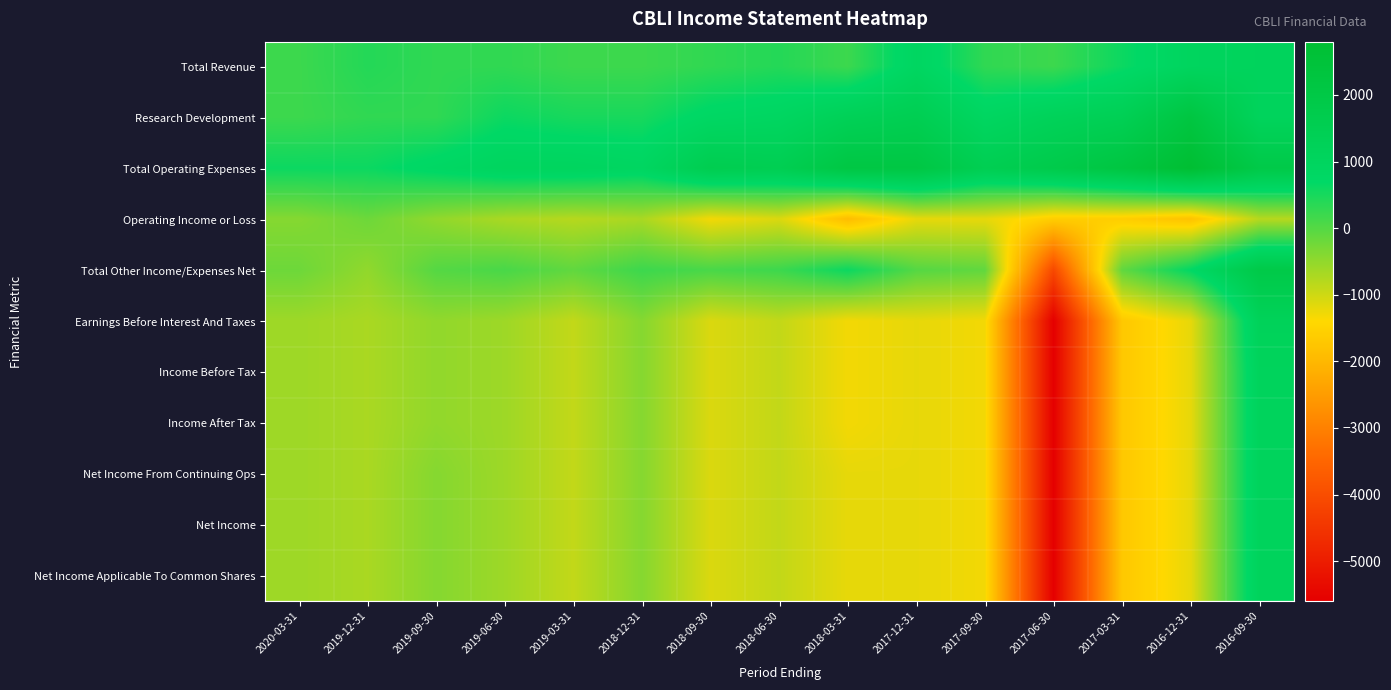

Rank the series by their maximum value, from highest to lowest.

Total Operating Expenses, Research Development, Total Other Income/Expenses Net, Earnings Before Interest And Taxes, Total Revenue, Income Before Tax, Income After Tax, Net Income From Continuing Ops, Net Income, Net Income Applicable To Common Shares, Operating Income or Loss